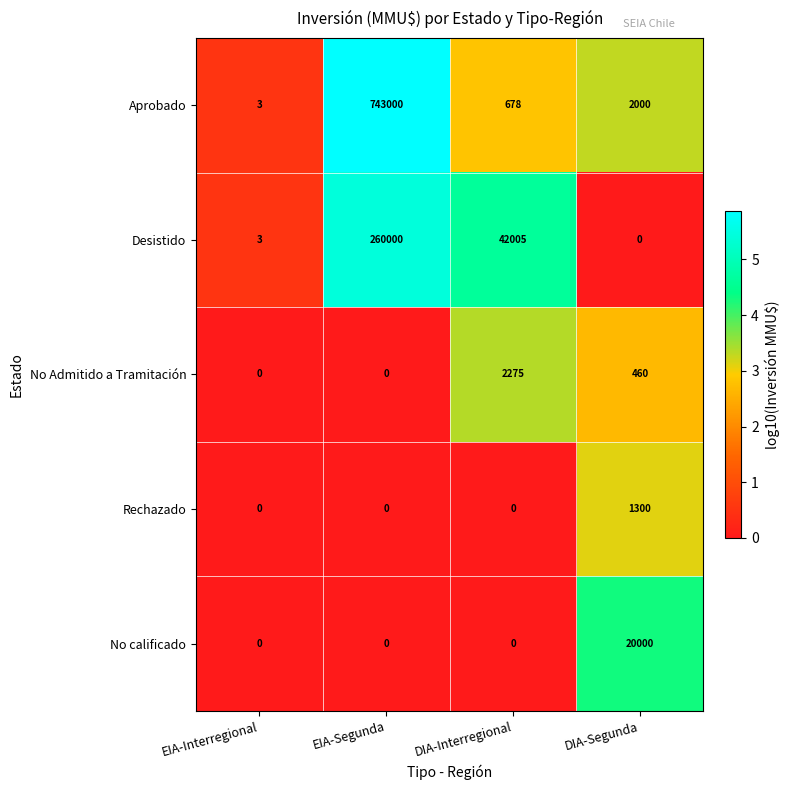

What is the difference between the maximum and minimum values in the Rechazado series?

1300